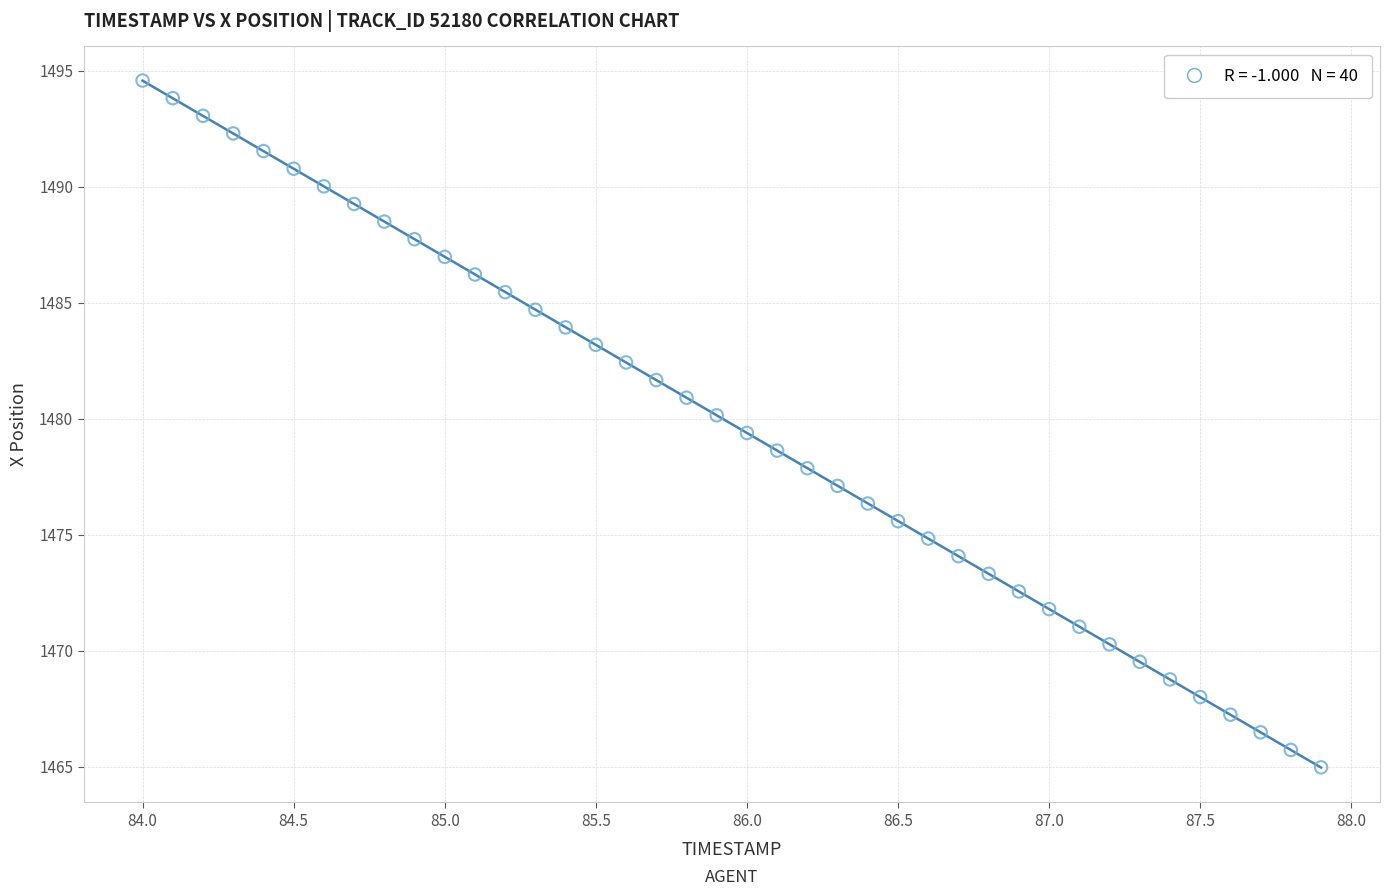

What is the range of X values (max minus min)?

3.9